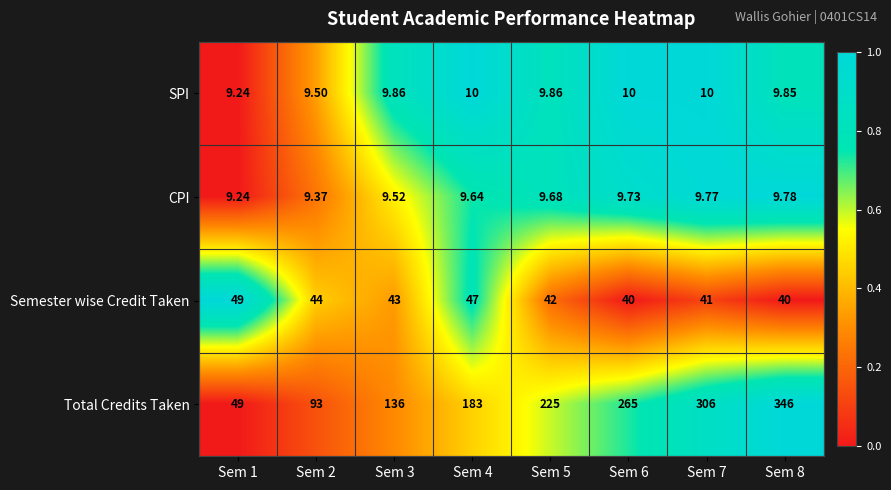

Is the value of SPI at Sem 3 greater than the value of CPI at Sem 7?

Yes